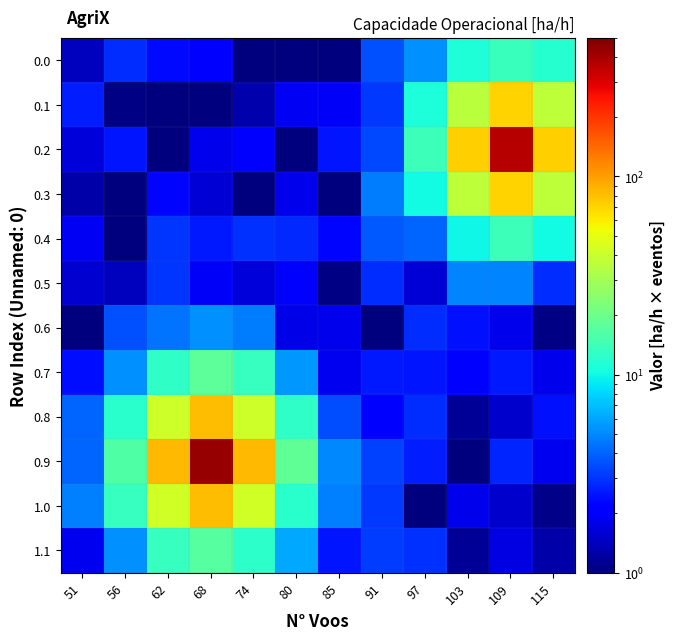

Reading left to right, extract all data points from this chart.

0.0: 51=1.4	56=2.9	62=2.3	68=2.0	74=0.9	80=0.9	85=0.9	91=3.6	97=5.3	103=11.2	109=13.7	115=11.8
0.1: 51=2.6	56=1.0	62=1.0	68=1.0	74=1.3	80=1.9	85=2.0	91=3.1	97=10.9	103=35.8	109=71.0	115=36.4
0.2: 51=1.6	56=2.5	62=1.0	68=1.8	74=2.0	80=0.7	85=2.5	91=3.4	97=13.8	103=72.7	109=372.4	115=72.3
0.3: 51=1.3	56=0.8	62=2.2	68=1.6	74=0.8	80=1.8	85=1.0	91=4.7	97=10.0	103=37.1	109=71.1	115=36.8
0.4: 51=1.9	56=1.0	62=3.0	68=2.5	74=2.9	80=2.8	85=2.2	91=3.7	97=4.0	103=9.9	109=13.8	115=10.2
0.5: 51=1.6	56=1.4	62=3.0	68=1.9	74=1.7	80=2.1	85=1.0	91=2.9	97=1.6	103=4.9	109=4.9	115=2.9
0.6: 51=0.9	56=3.6	62=4.5	68=5.3	74=4.7	80=1.8	85=1.8	91=1.0	97=2.9	103=2.4	109=1.8	115=1.0
0.7: 51=2.3	56=5.2	62=12.8	68=17.6	74=13.2	80=5.6	85=1.9	91=2.6	97=2.5	103=2.0	109=2.5	115=1.8
0.8: 51=4.0	56=12.0	62=41.7	68=82.9	74=41.8	80=12.6	85=3.5	91=2.2	97=2.9	103=1.2	109=1.5	115=2.4
0.9: 51=4.0	56=16.2	62=83.4	68=435.8	74=85.0	80=18.0	85=5.0	91=3.2	97=2.6	103=1.0	109=2.7	115=1.9
1.0: 51=4.8	56=13.2	62=42.5	68=82.9	74=42.3	80=12.0	85=4.8	91=3.1	97=0.6	103=1.8	109=1.5	115=1.1
1.1: 51=1.9	56=5.2	62=13.3	68=16.8	74=12.3	80=6.2	85=2.5	91=3.2	97=3.0	103=1.1	109=1.7	115=1.3